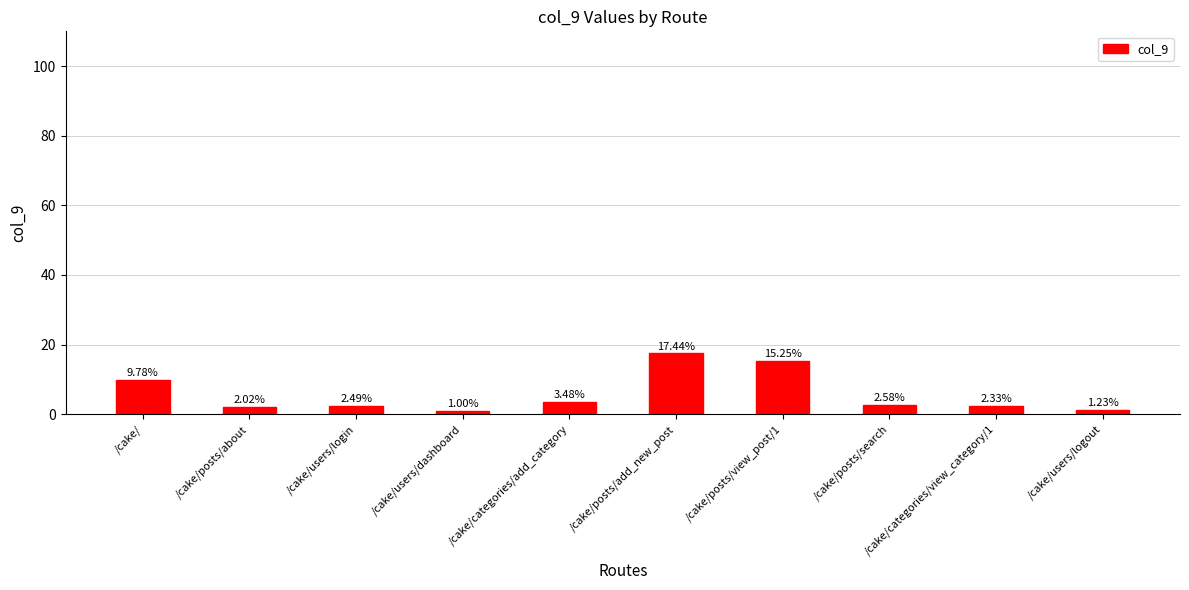

True or false: the data shows 9.8 at /cake/.

True